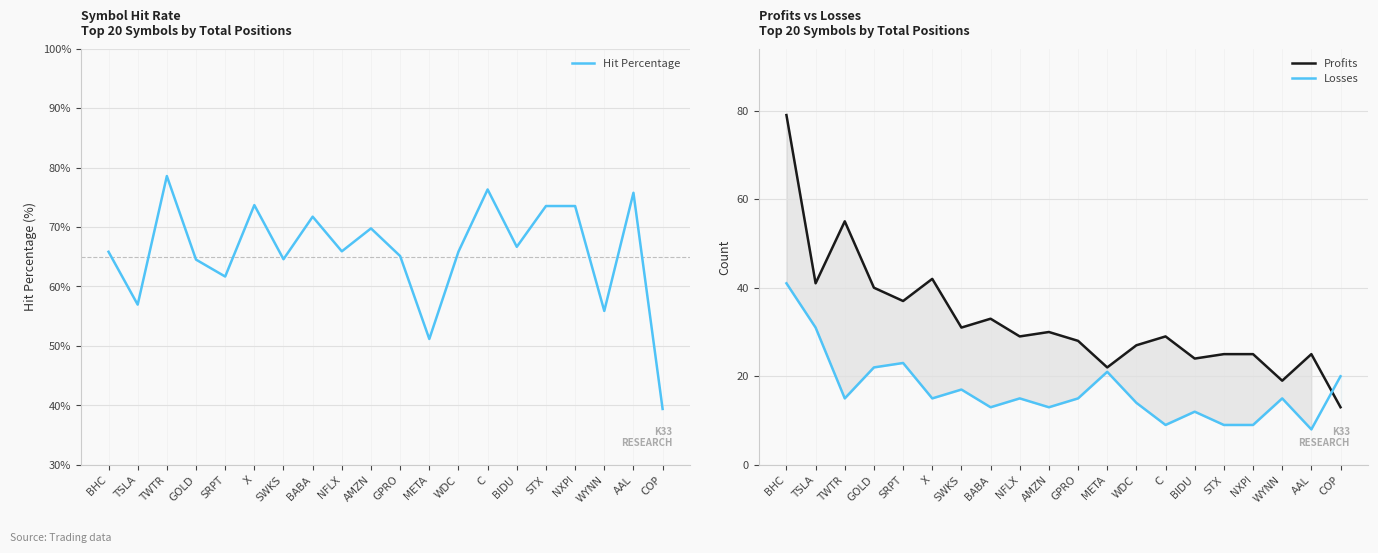

How many interior local peaks does the Hit Percentage series have?

6